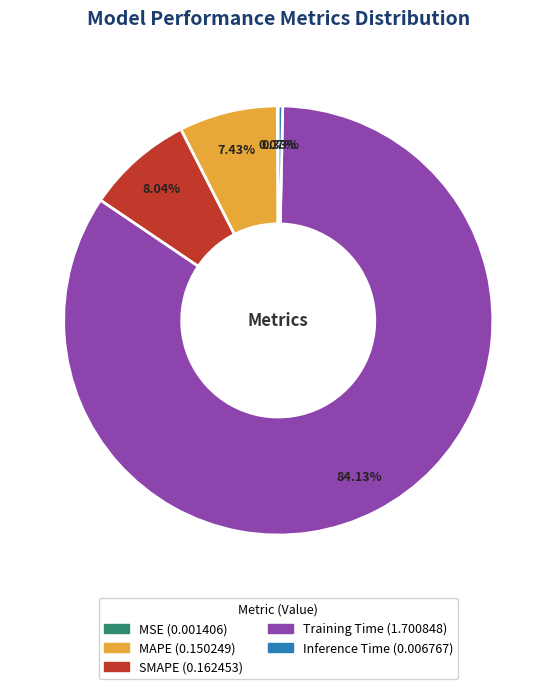

Is it true that Training Time is 84% of the pie?

True